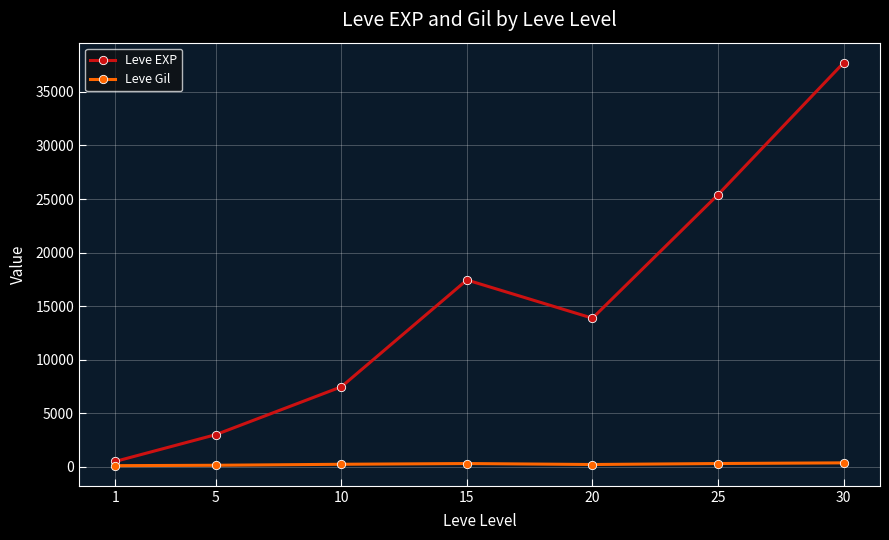

The Leve Gil series shows 149.3 at 5. True or false?

True